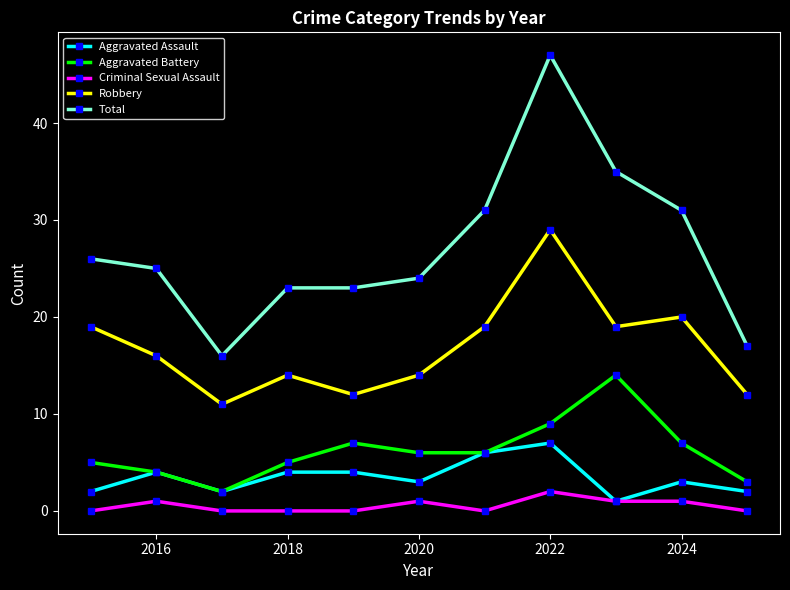

Does the chart display data point markers on the line(s)?

Yes